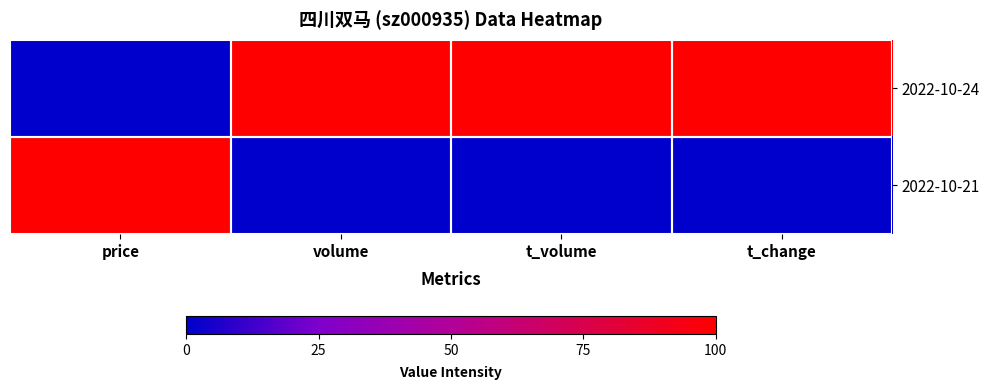

At how many categories does at least one series exceed 0?

4